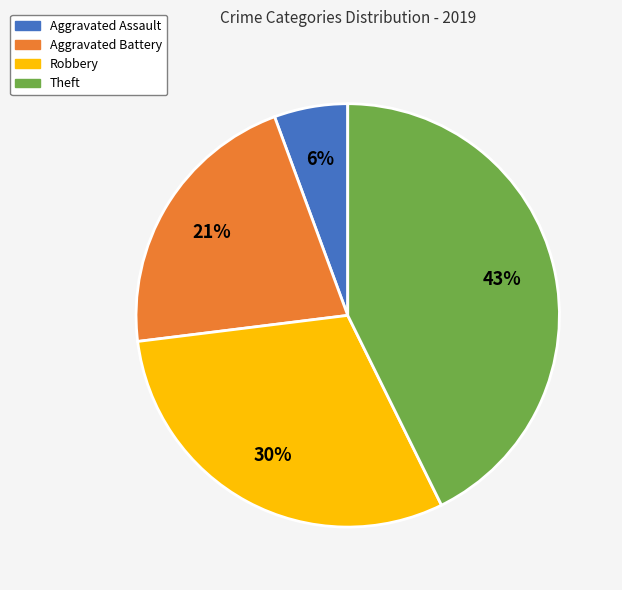

The Aggravated Battery slice represents 21% of the pie. True or false?

True